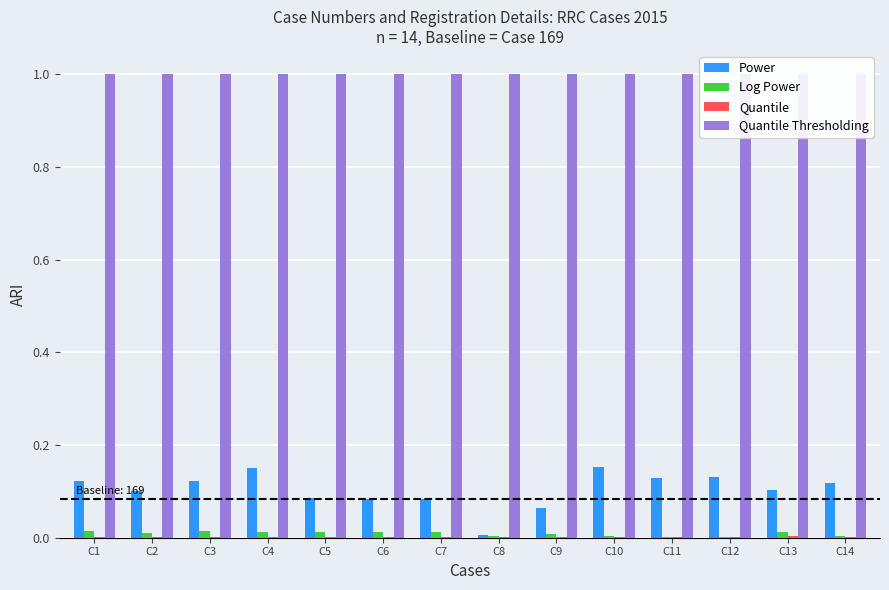

Reading left to right, list all the values displayed in this chart.

Power: C1=0.1	C2=0.1	C3=0.1	C4=0.2	C5=0.1	C6=0.1	C7=0.1	C8=0.0	C9=0.1	C10=0.2	C11=0.1	C12=0.1	C13=0.1	C14=0.1
Log Power: C1=0.0	C2=0.0	C3=0.0	C4=0.0	C5=0.0	C6=0.0	C7=0.0	C8=0.0	C9=0.0	C10=0.0	C11=0.0	C12=0.0	C13=0.0	C14=0.0
Quantile: C1=0.0	C2=0.0	C3=0.0	C4=0.0	C5=0.0	C6=0.0	C7=0.0	C8=0.0	C9=0.0	C10=0.0	C11=0.0	C12=0.0	C13=0.0	C14=0.0
Quantile Thresholding: C1=1.0	C2=1.0	C3=1.0	C4=1.0	C5=1.0	C6=1.0	C7=1.0	C8=1.0	C9=1.0	C10=1.0	C11=1.0	C12=1.0	C13=1.0	C14=1.0